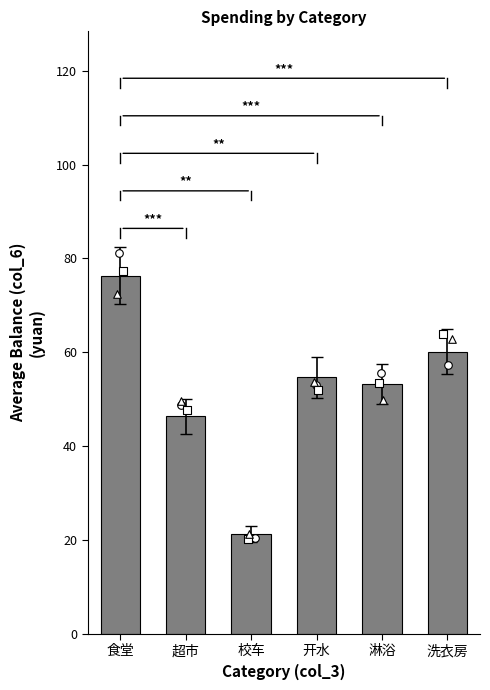

What is the ratio of the value at 食堂 to the value at 超市?

1.6